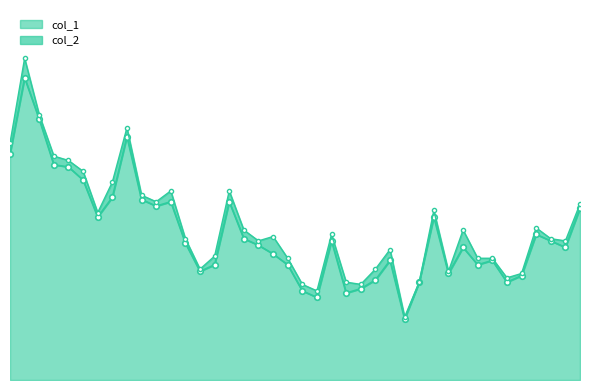

The chart shows a value of 98 at 2023-01-05. True or false?

True